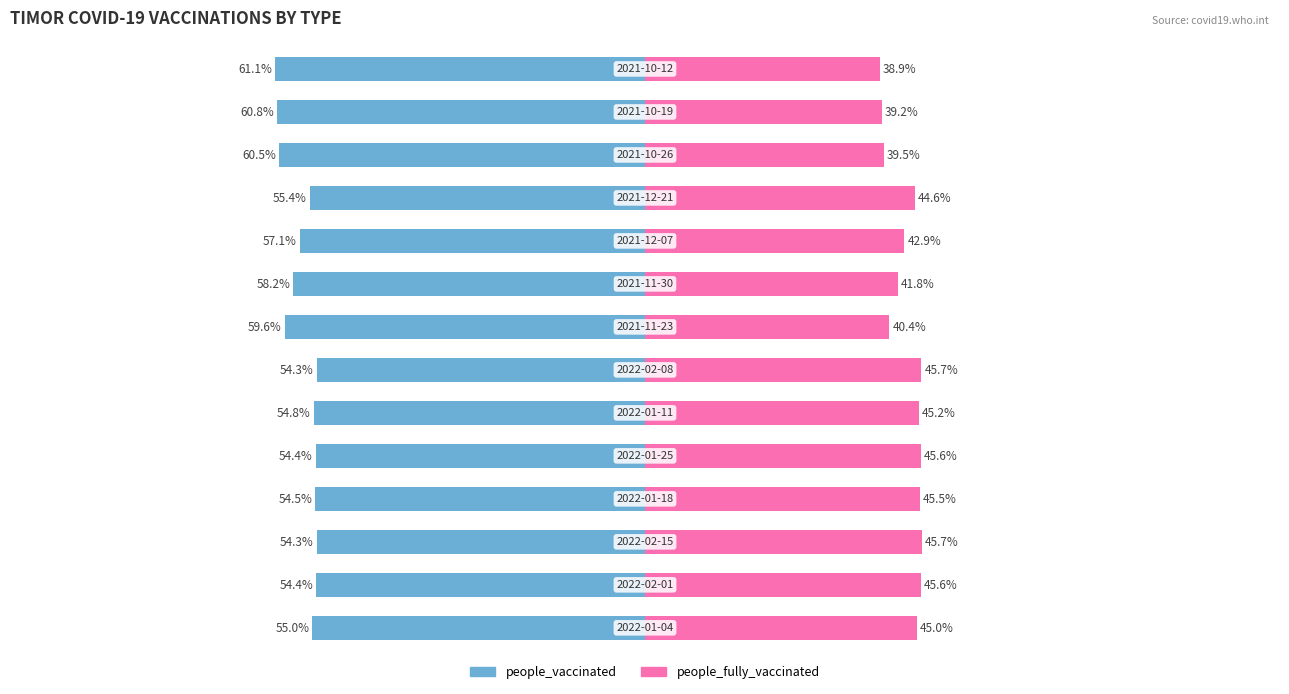

What is the value of the people_vaccinated bar at the 6th from the left?

-54.8